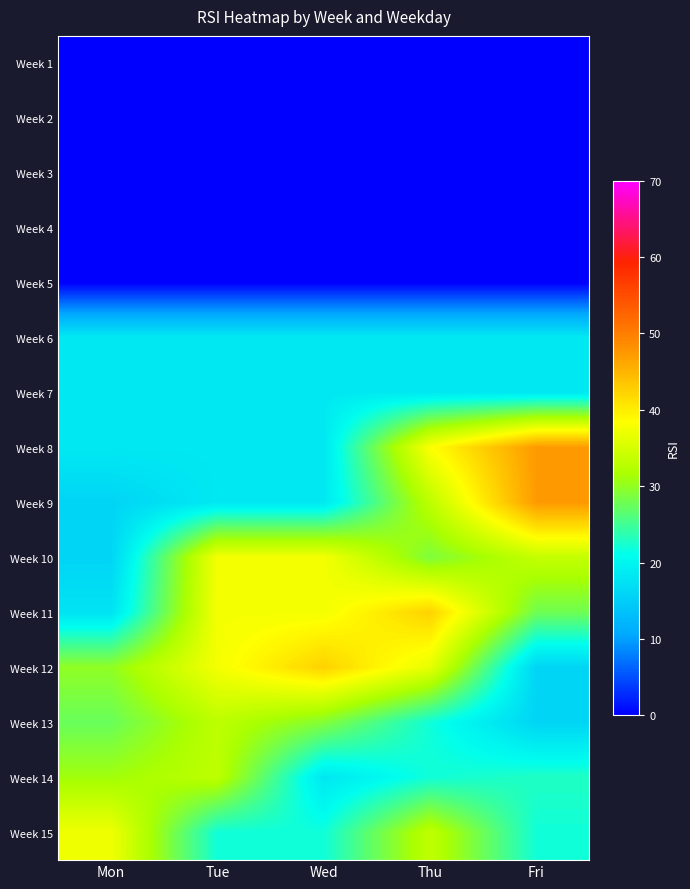

Reading right to left, list all the values displayed in this chart.

Week 1: Fri=0.0	Thu=0.0	Wed=0.0	Tue=0.0	Mon=0.0
Week 2: Fri=0.0	Thu=0.0	Wed=0.0	Tue=0.0	Mon=0.0
Week 3: Fri=0.0	Thu=0.0	Wed=0.0	Tue=0.0	Mon=0.0
Week 4: Fri=0.0	Thu=0.0	Wed=0.0	Tue=0.0	Mon=0.0
Week 5: Fri=0.0	Thu=0.0	Wed=0.0	Tue=0.0	Mon=0.0
Week 6: Fri=18.4	Thu=18.4	Wed=18.4	Tue=18.4	Mon=18.4
Week 7: Fri=18.4	Thu=18.4	Wed=18.4	Tue=18.4	Mon=18.4
Week 8: Fri=47.4	Thu=38.3	Wed=18.4	Tue=18.4	Mon=18.4
Week 9: Fri=47.4	Thu=33.1	Wed=18.4	Tue=18.4	Mon=15.9
Week 10: Fri=33.6	Thu=28.8	Wed=37.6	Tue=37.6	Mon=15.9
Week 11: Fri=27.9	Thu=42.4	Wed=37.6	Tue=37.6	Mon=17.7
Week 12: Fri=15.9	Thu=36.5	Wed=42.4	Tue=37.6	Mon=30.0
Week 13: Fri=15.9	Thu=22.0	Wed=29.1	Tue=33.1	Mon=27.5
Week 14: Fri=23.0	Thu=22.0	Wed=18.2	Tue=33.1	Mon=31.0
Week 15: Fri=22.0	Thu=33.3	Wed=22.0	Tue=22.0	Mon=37.3